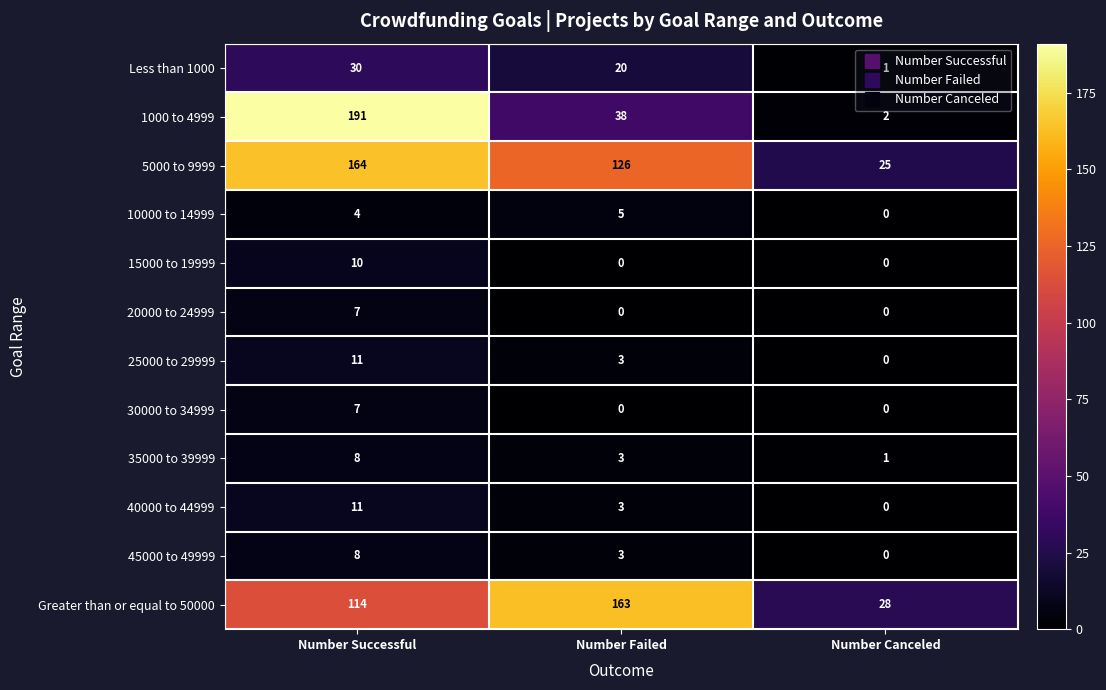

What is the total value across all series at Number Successful?

565